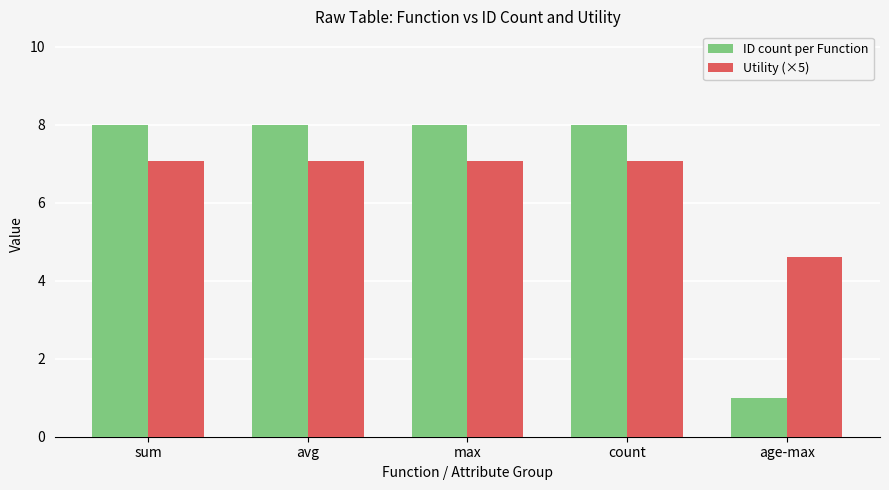

What are all the series names shown in the legend?

ID count per Function, Utility (×5)